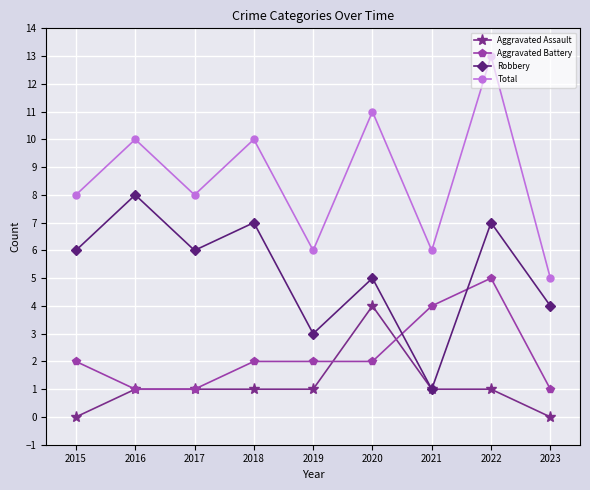

What is the difference between the Total values at 2022 and 2020?

2